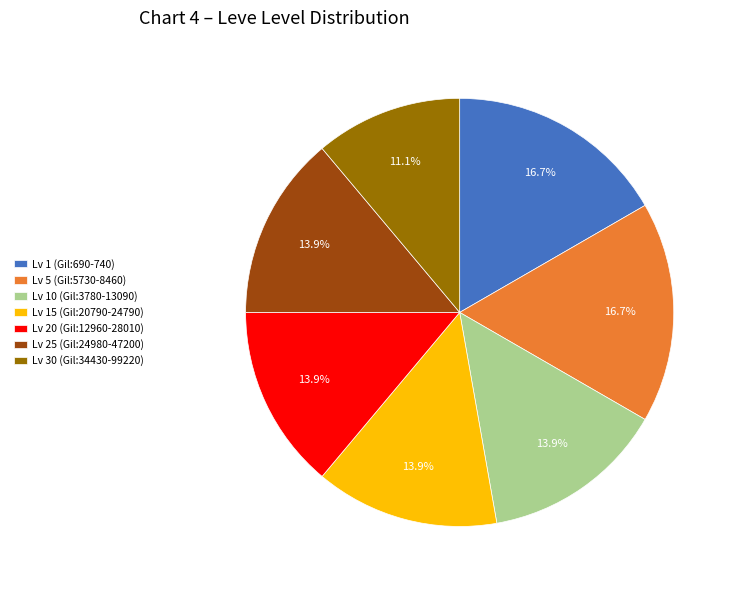

What is the total percentage of Lv 15 (Gil:20790-24790) and Lv 30 (Gil:34430-99220)?

25.0%